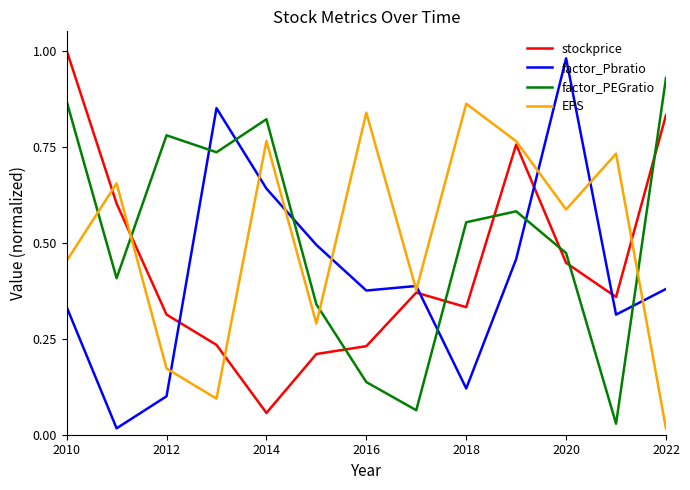

True or false: EPS and factor_PEGratio intersect in this chart.

True